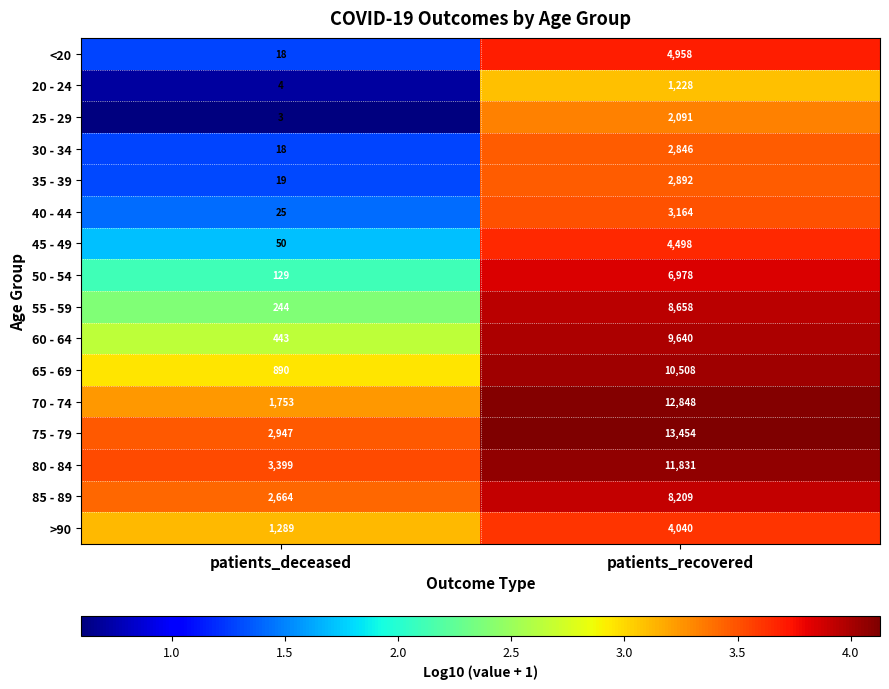

At which category does the chart reach its peak across all series?

patients_recovered